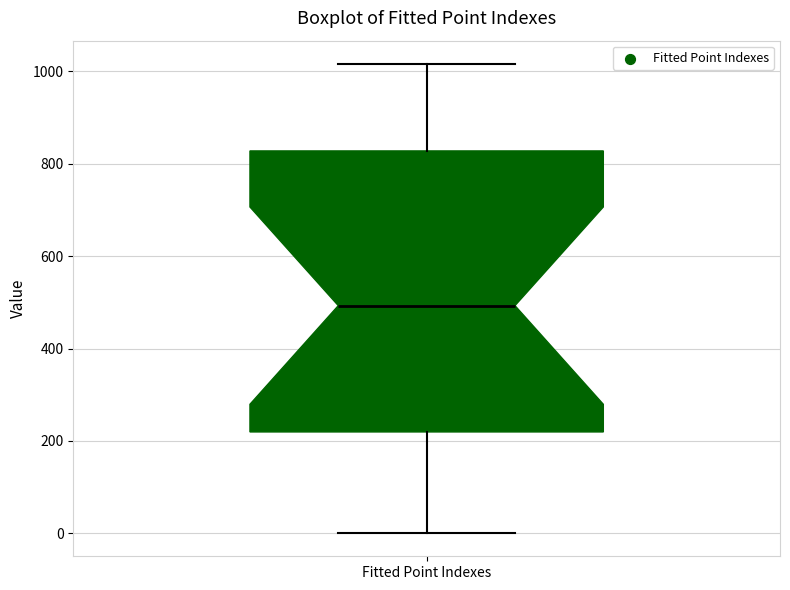

Read this box plot against the y-axis: the position of the median line, the range covered by the box, and the ends of both whiskers. The values are not printed on the chart, so give them approximately, as read against the axis.

median 500, box 220 to 820, whiskers 0 to 1020